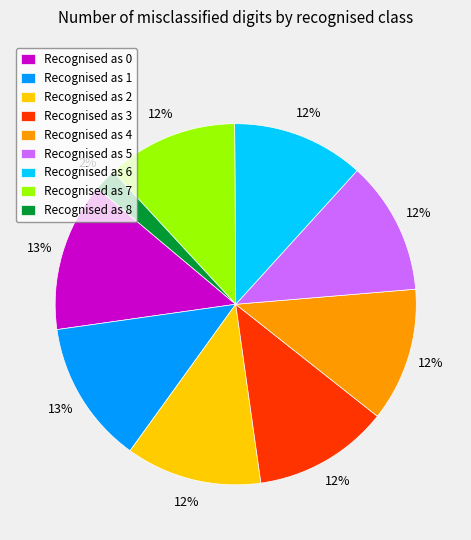

Which category has the smallest portion of the pie?

Recognised as 8